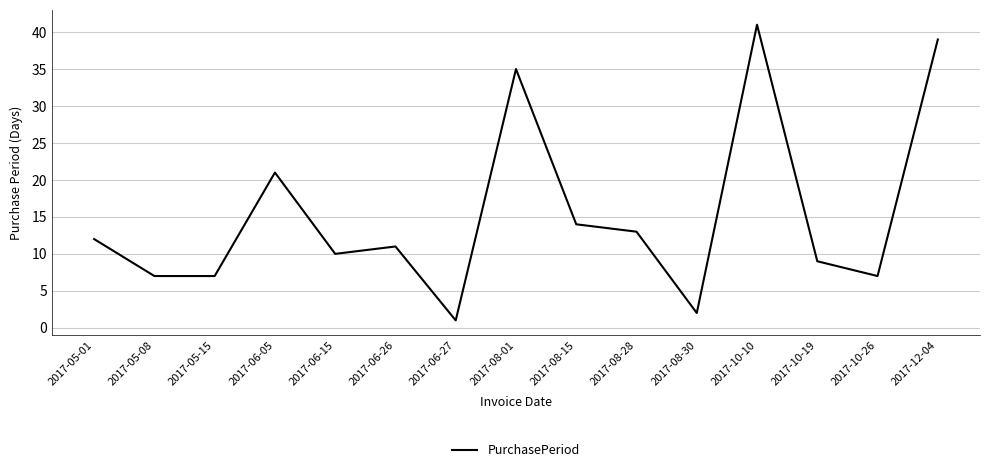

True or false: the data shows 60 at 2017-10-10.

False